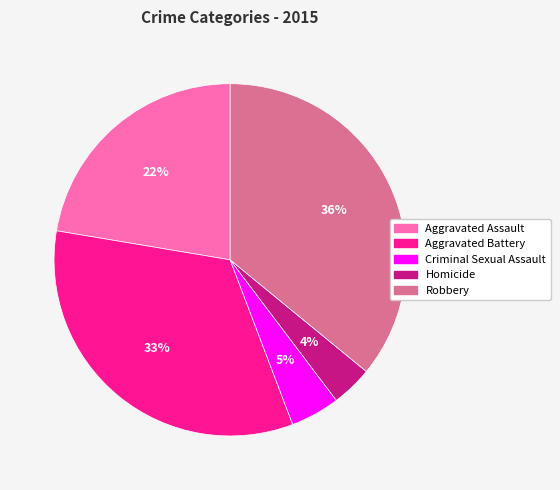

Is there a majority slice in this chart?

No